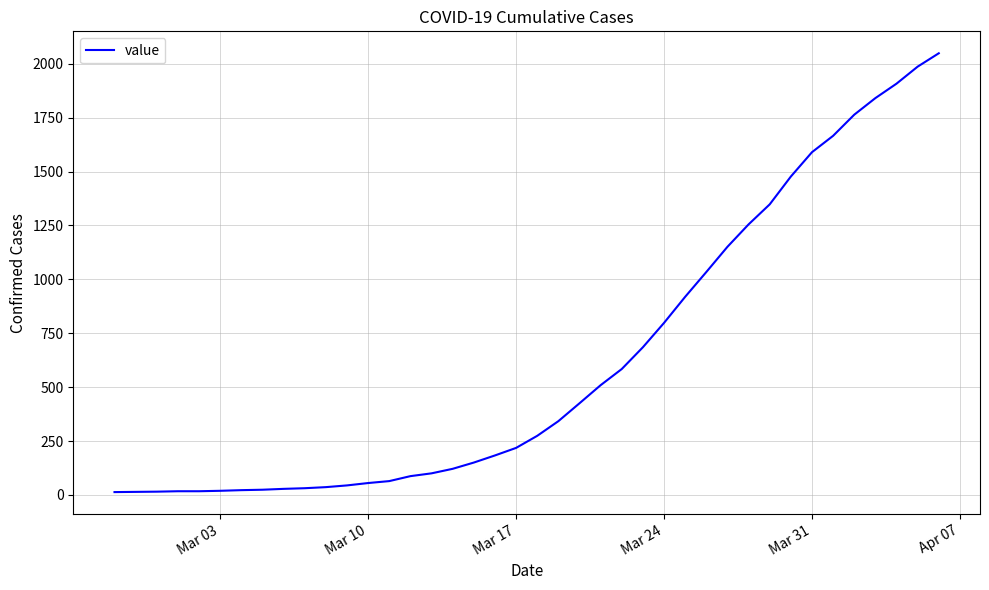

What is the difference between the maximum and minimum values?

2036